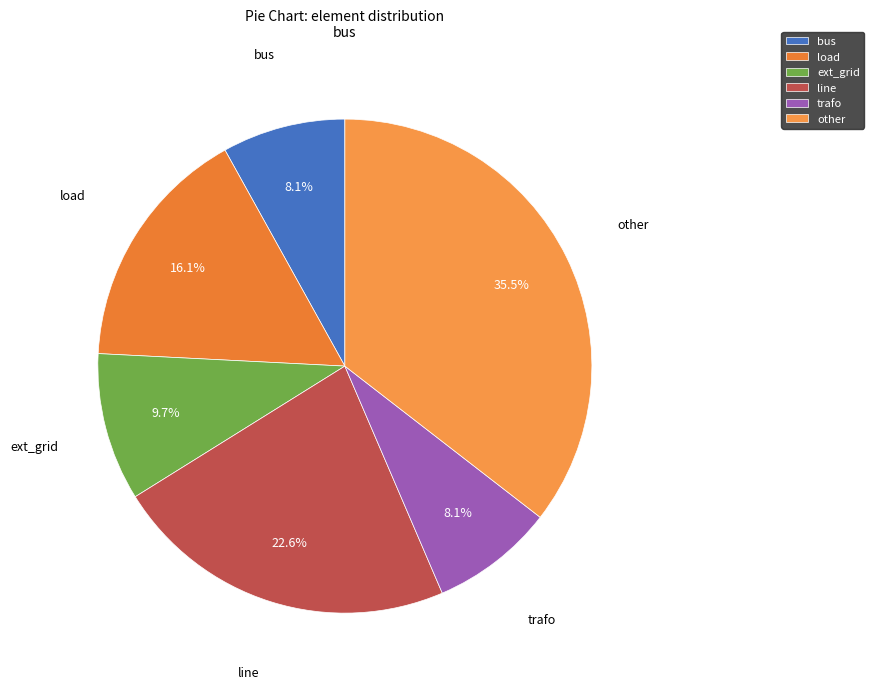

Which category has the biggest portion of the pie?

other